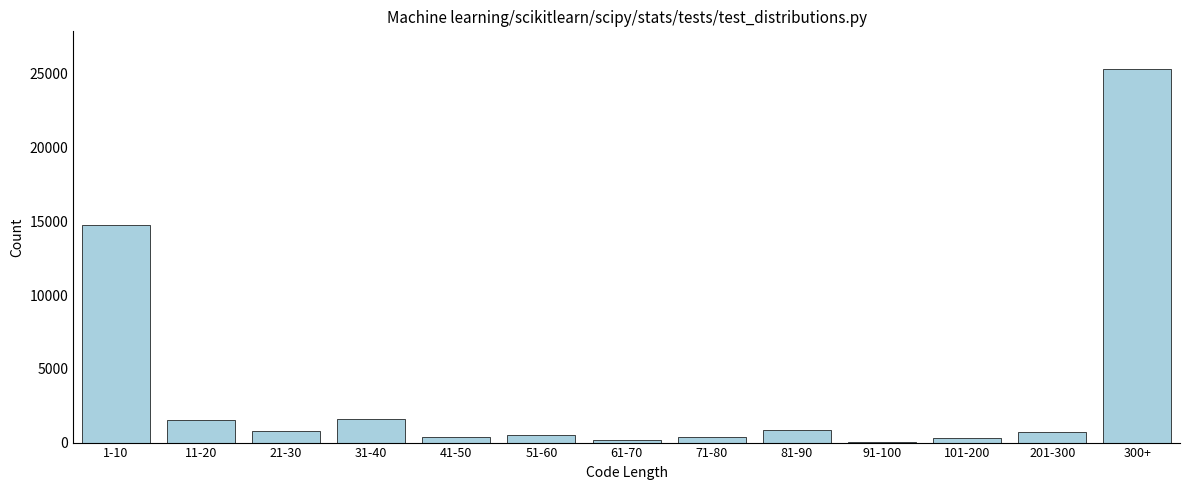

Between 201-300 and 300+, which is larger?

300+